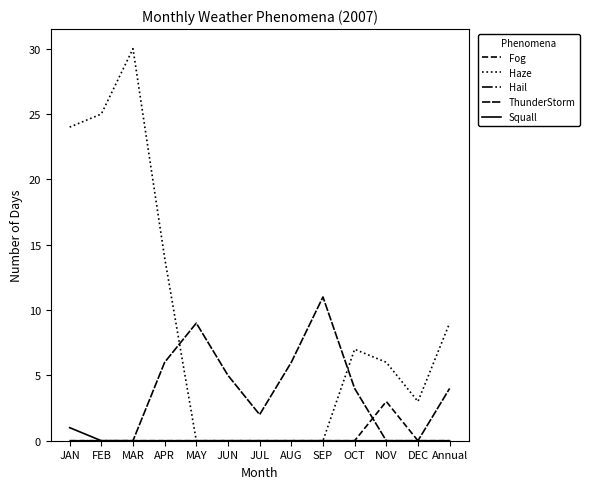

What is the total value across all series at MAR?

30